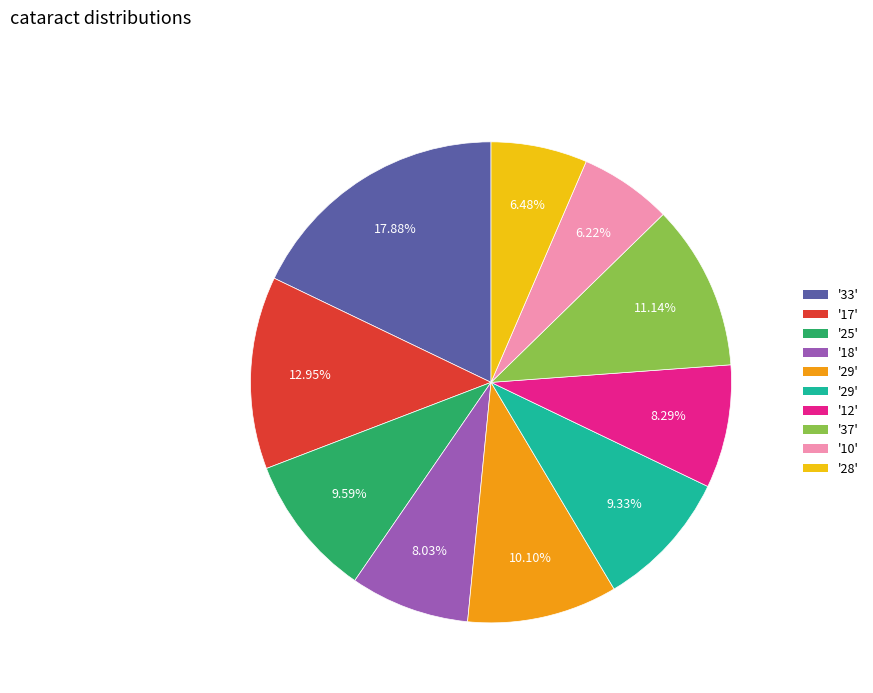

Is there a majority slice in this chart?

No